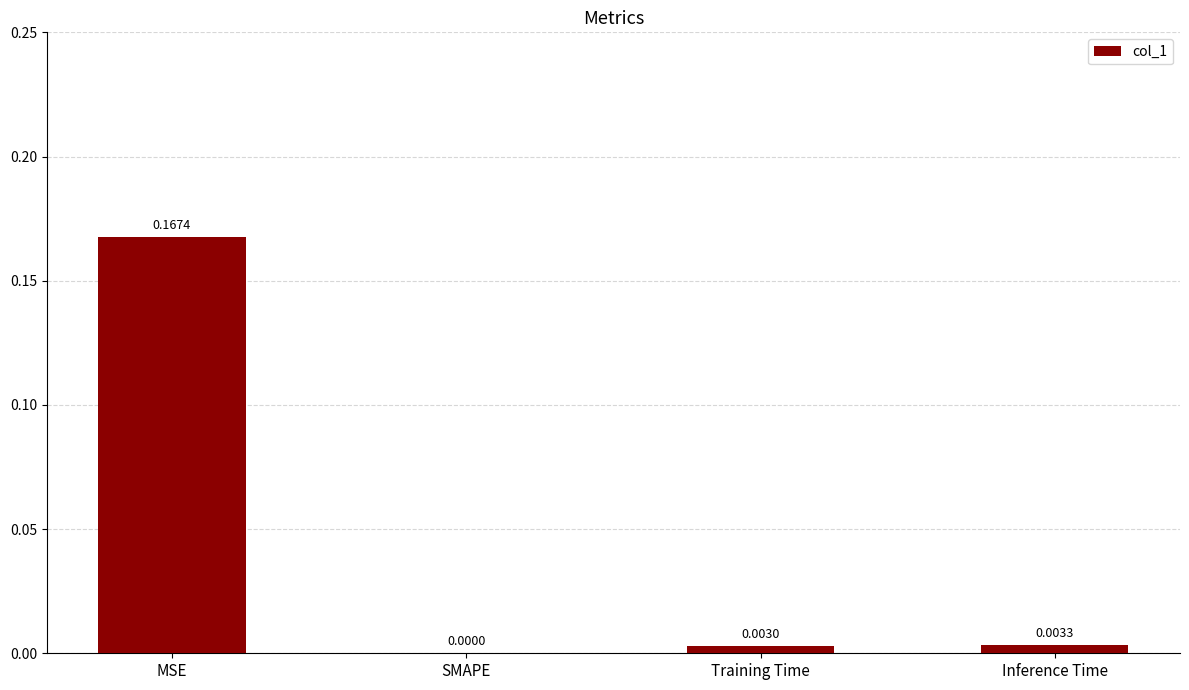

Which has a higher value, Training Time or Inference Time?

Inference Time